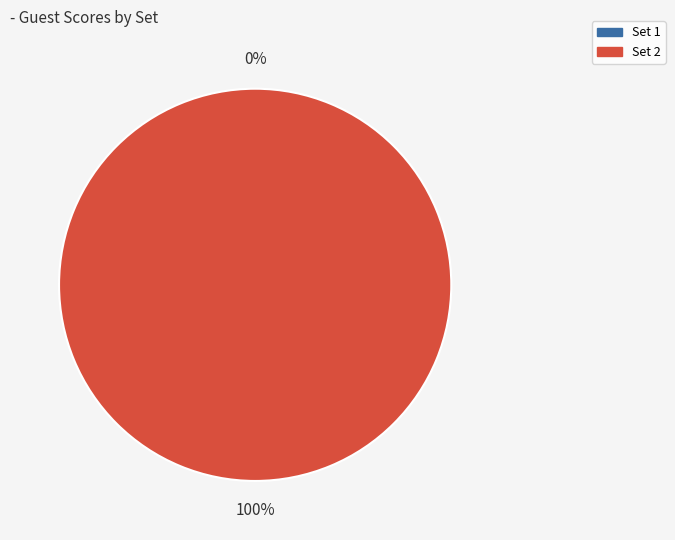

To the nearest percent, what is the combined percentage of Set 2 and Set 1?

100%